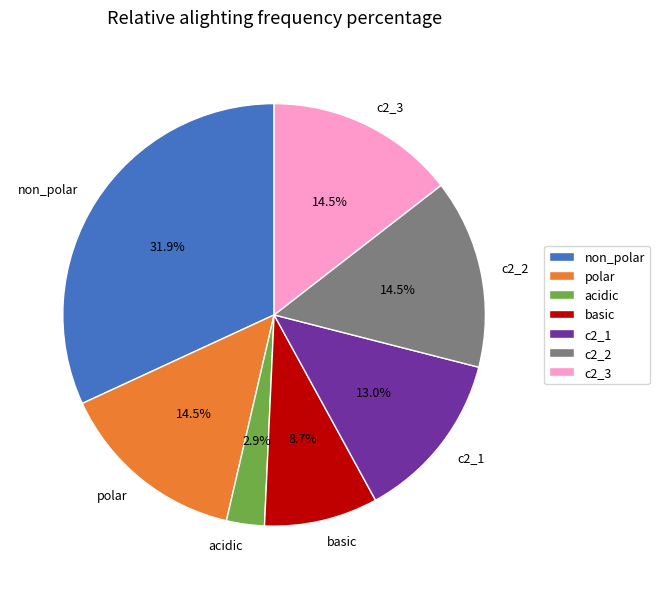

How much of the chart is everything except c2_2?

85.5%